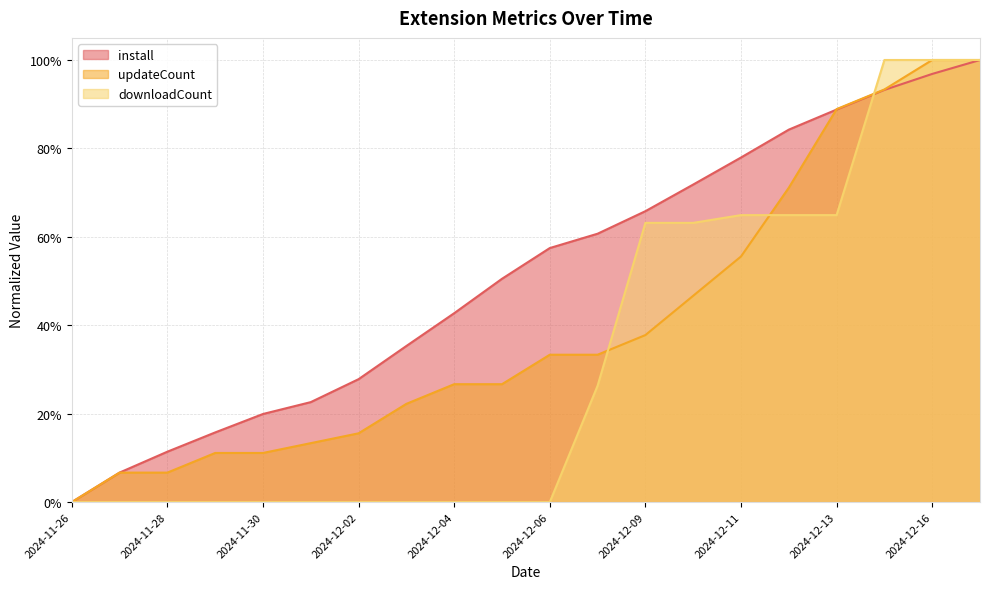

How many data points in updateCount are above 0?

19